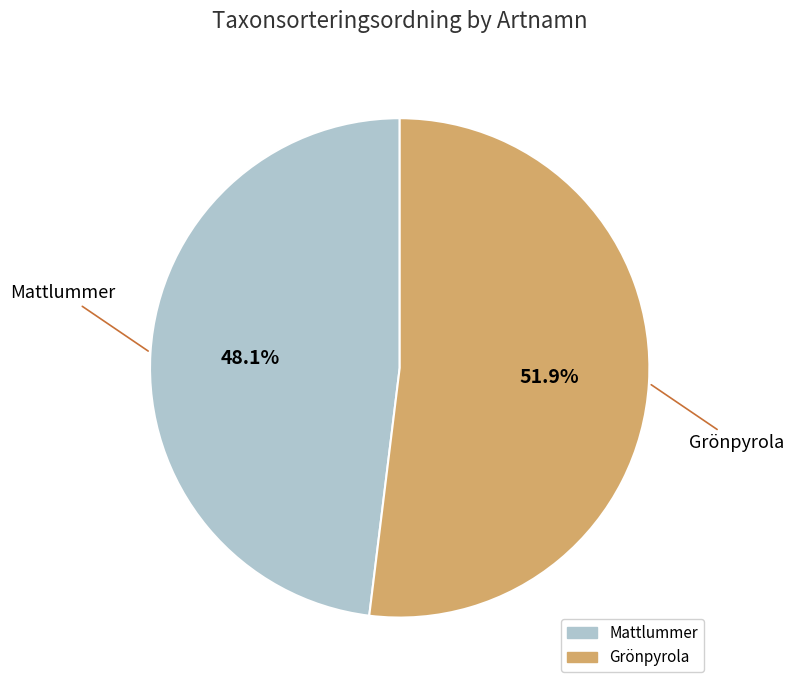

Which category accounts for the majority?

Grönpyrola